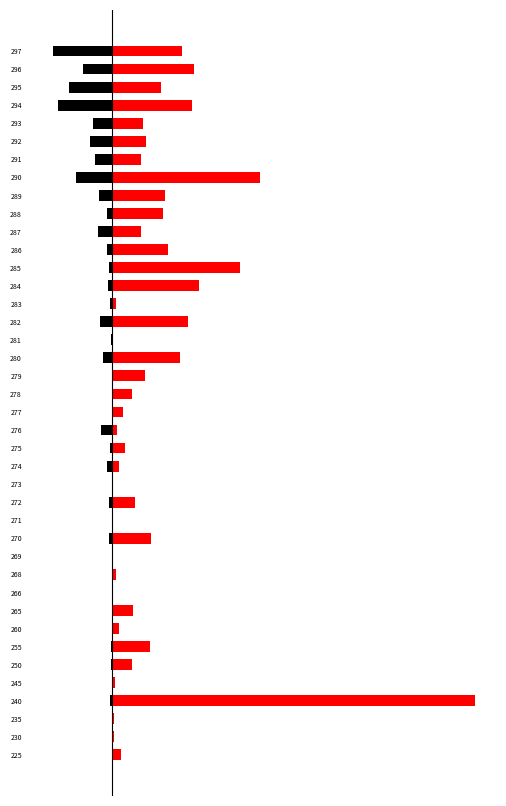

True or false: Calls OI has a value of -7 at 7.

False